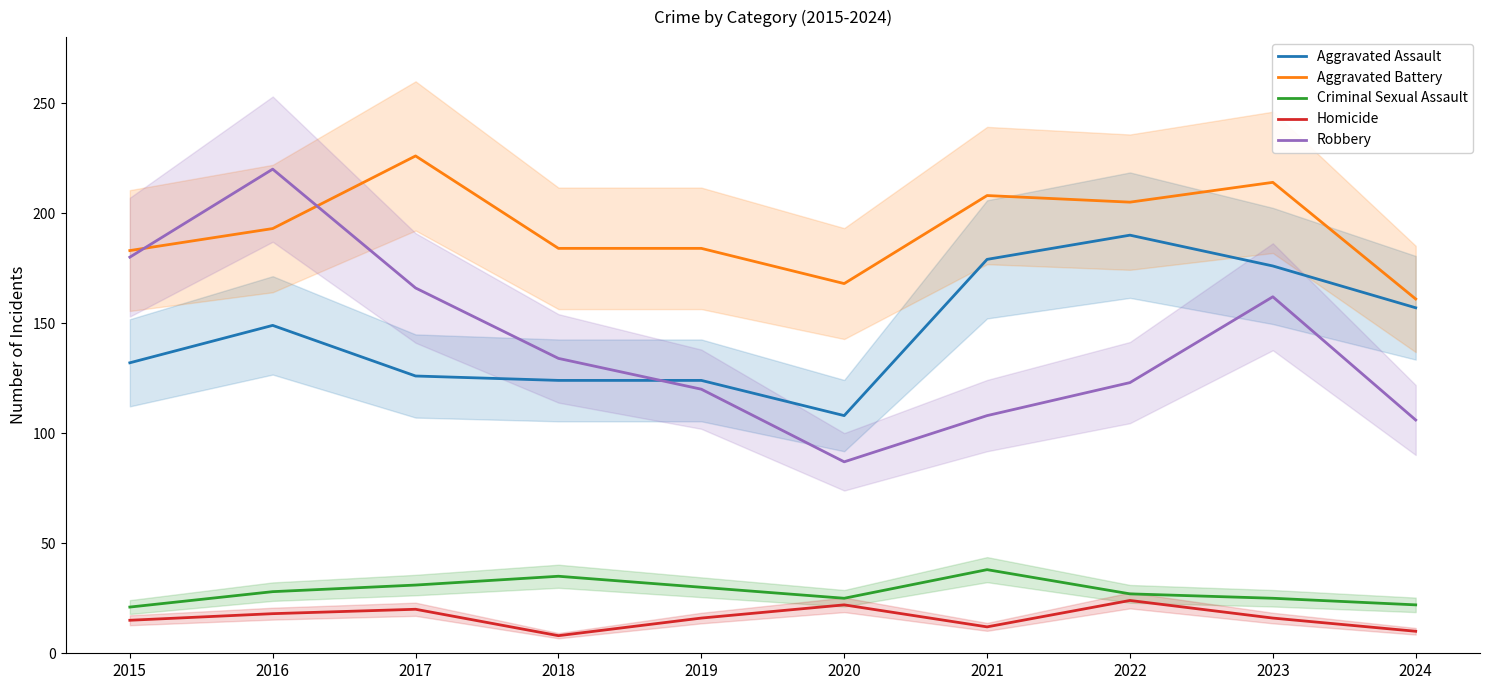

Rank the series at 2016 from lowest to highest value.

Homicide, Criminal Sexual Assault, Aggravated Assault, Aggravated Battery, Robbery